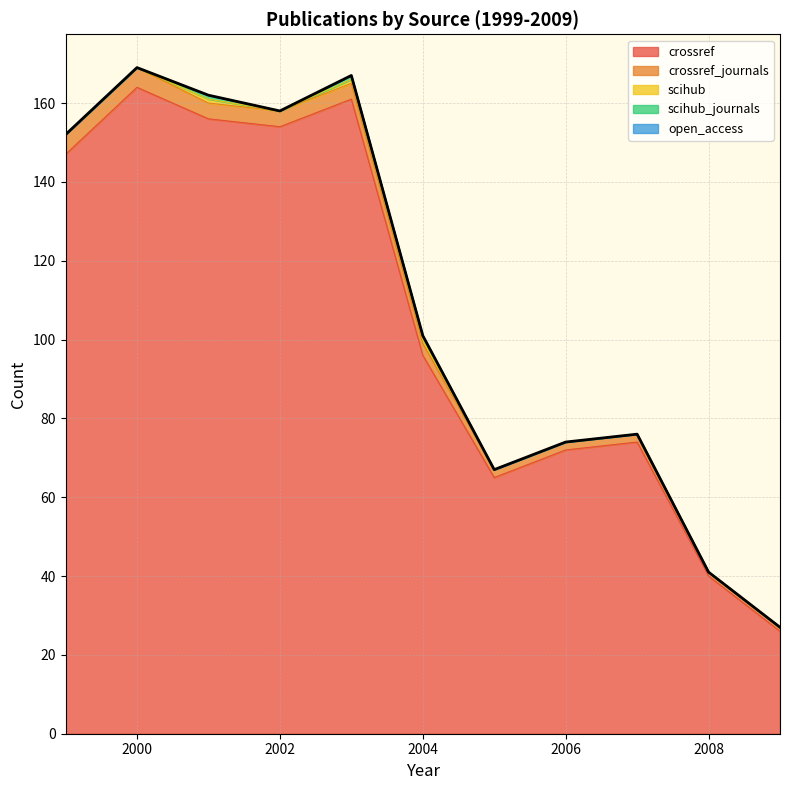

How many lines are shown in the chart?

5